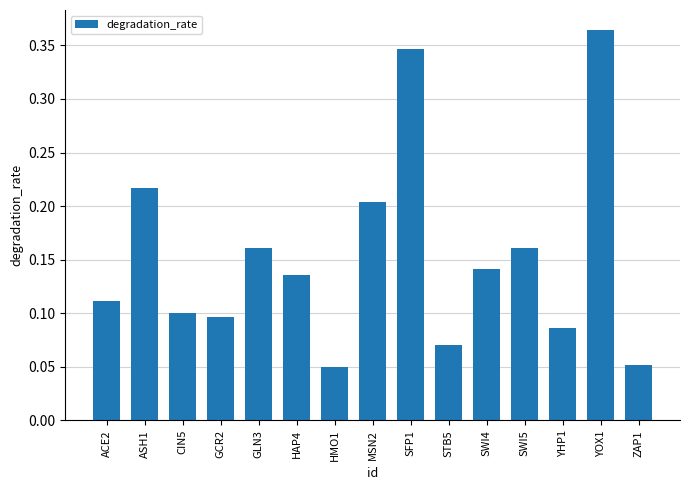

How many bars are there in total?

15